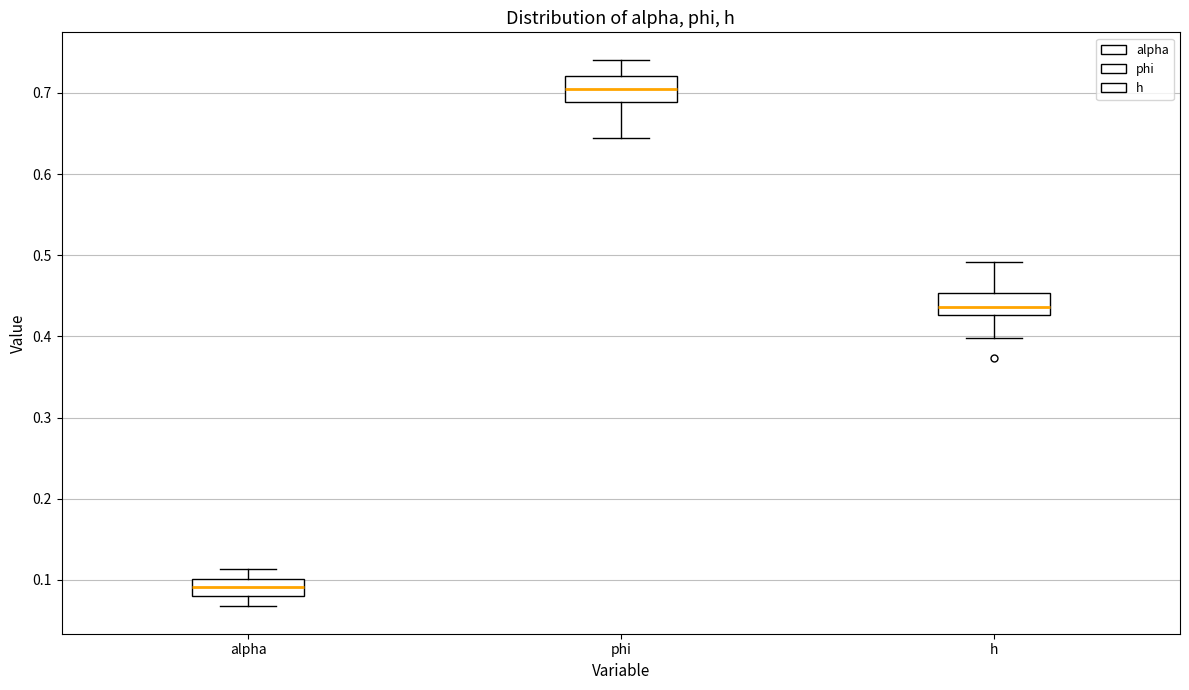

Which box's median line is the highest?

phi